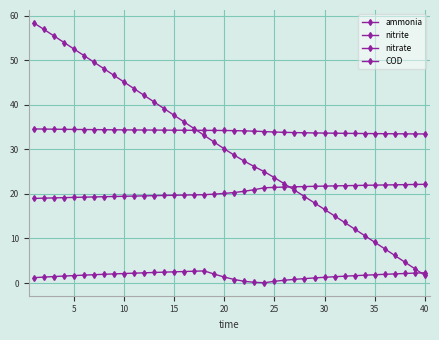

At how many categories does at least one series exceed 50?

6